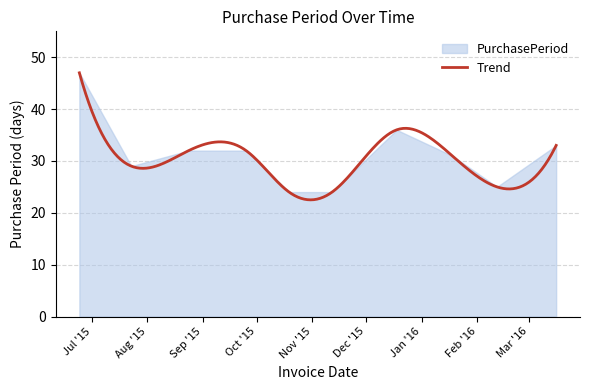

Reading left to right, extract all data points from this chart.

47	29	32	32	24	24	36	31	25	33